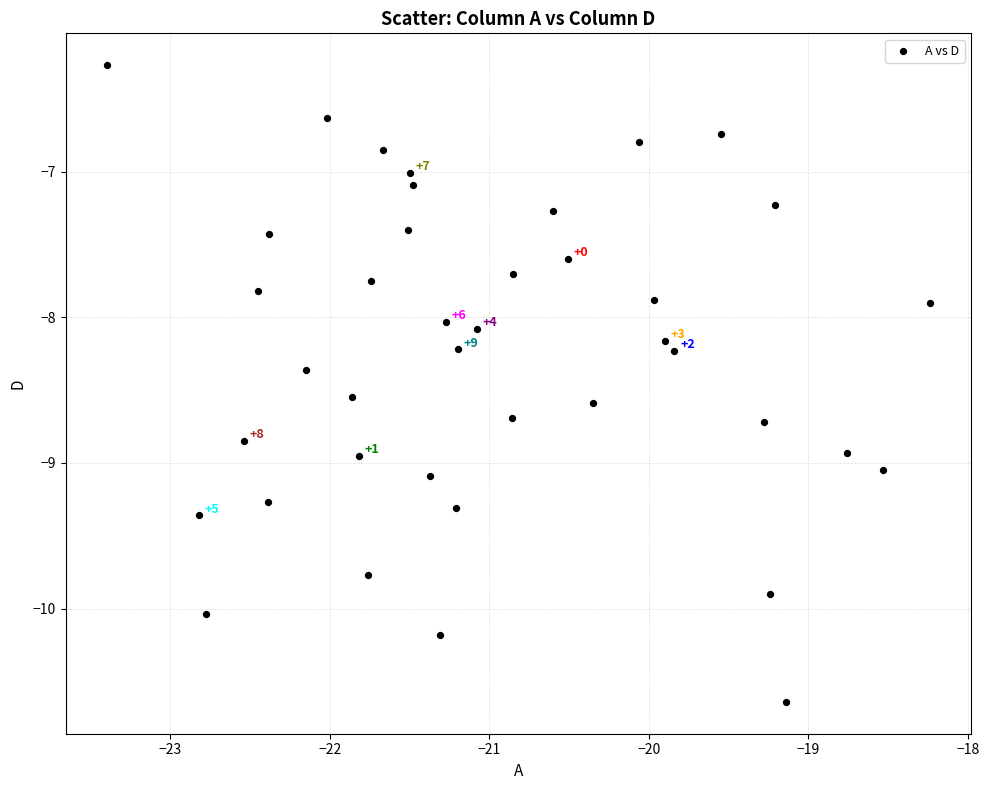

What is the range of Y values (max minus min)?

4.4